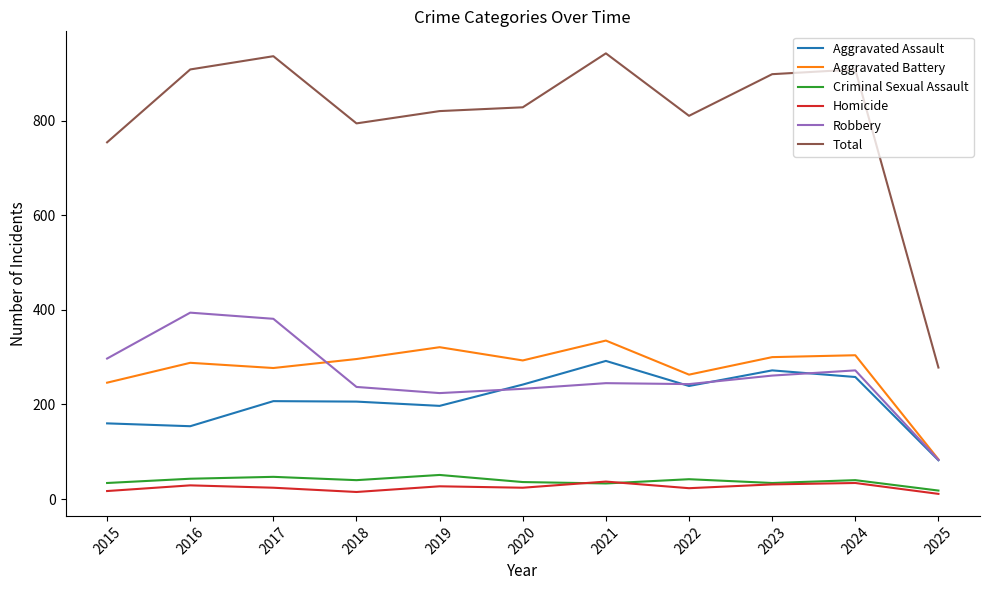

What is the maximum value shown in the chart?

942